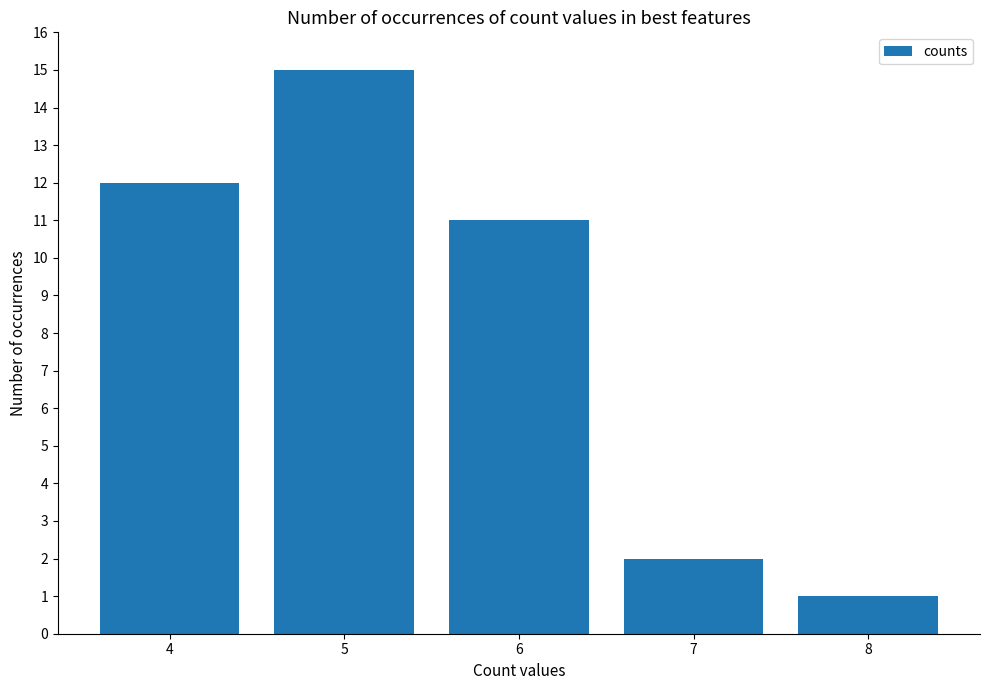

True or false: the data shows 1 at 7.

False